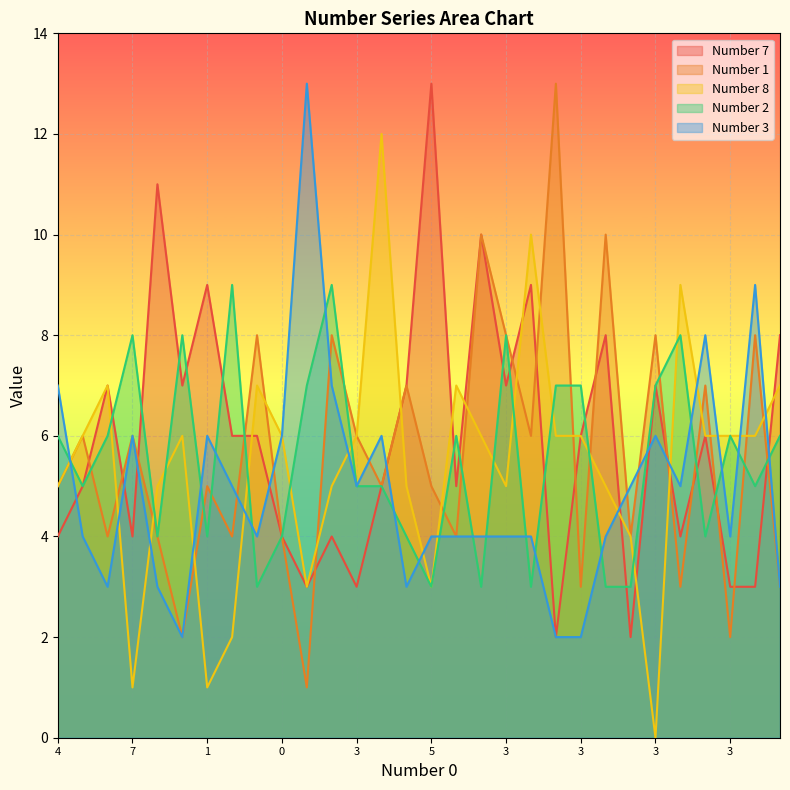

What is the difference between the highest and lowest values at 0?

2